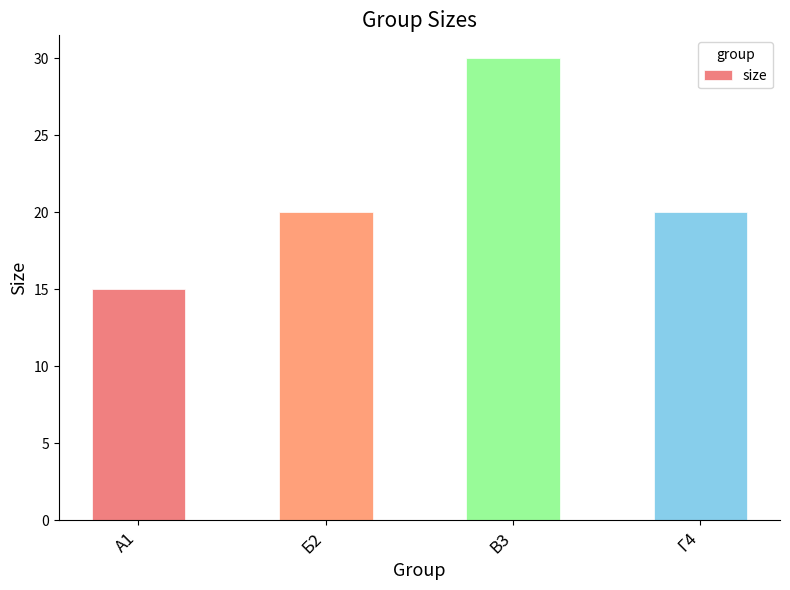

Which has a higher value, А1 or В3?

В3